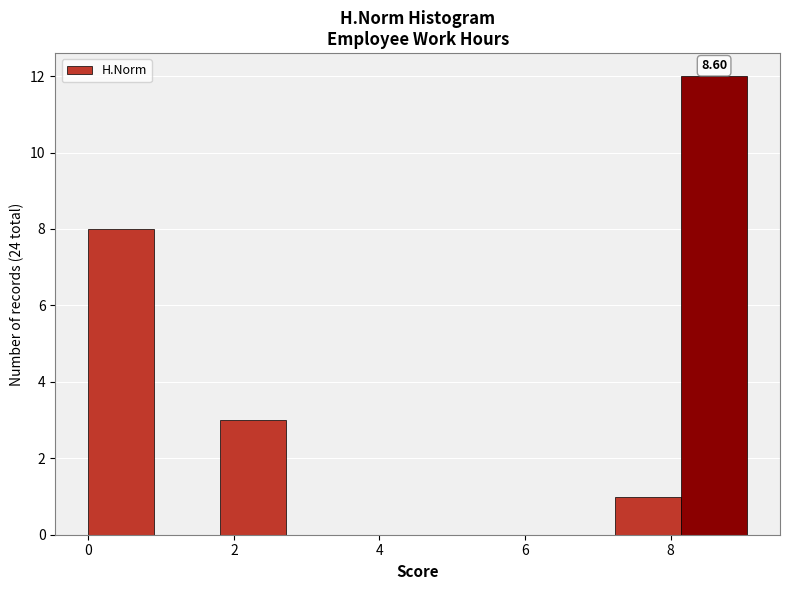

Which range on the x-axis has the tallest bar?

8.2 to 9.0